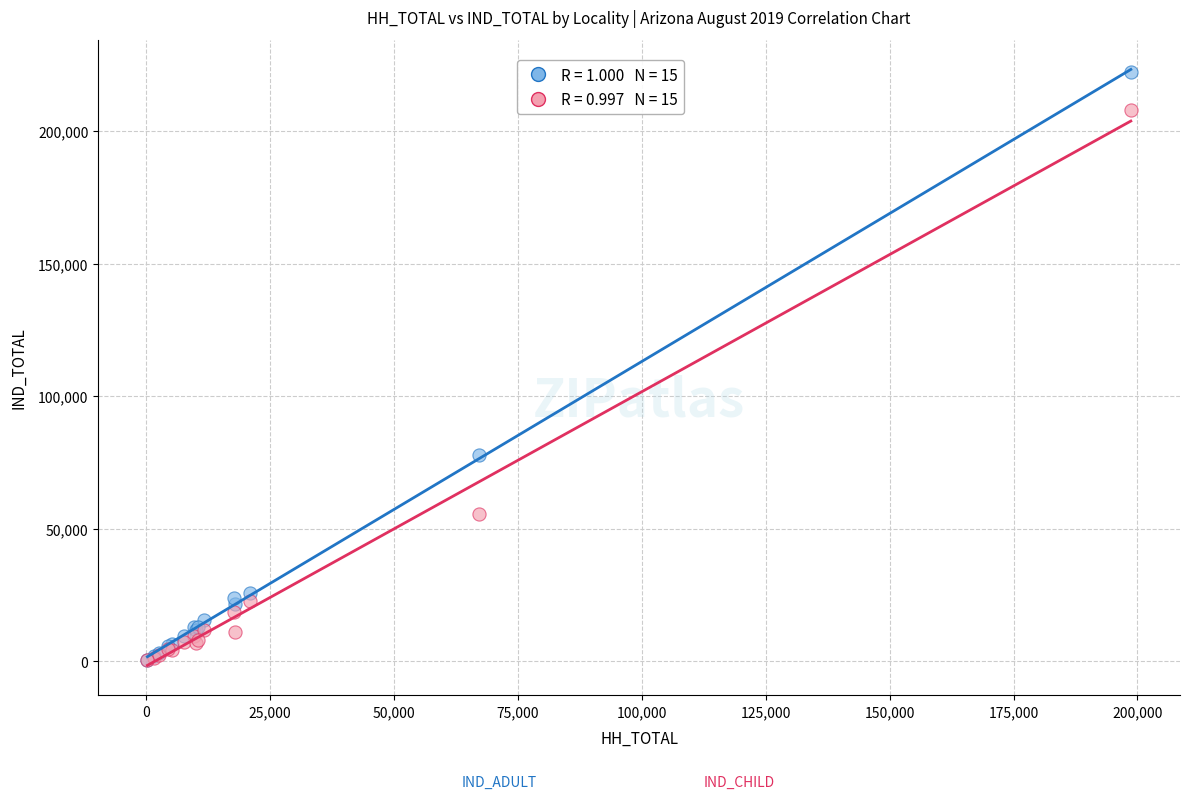

Across all series, what Y value is closest to 111346?

77885